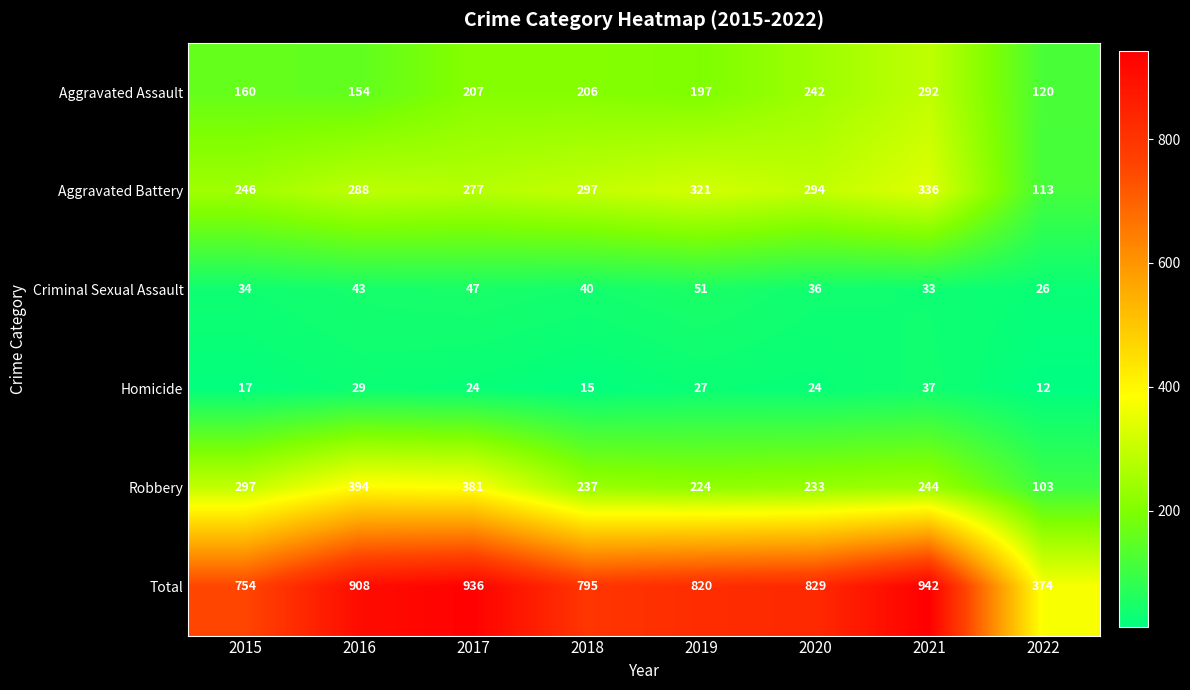

Where does the Criminal Sexual Assault series first go above 40?

2016